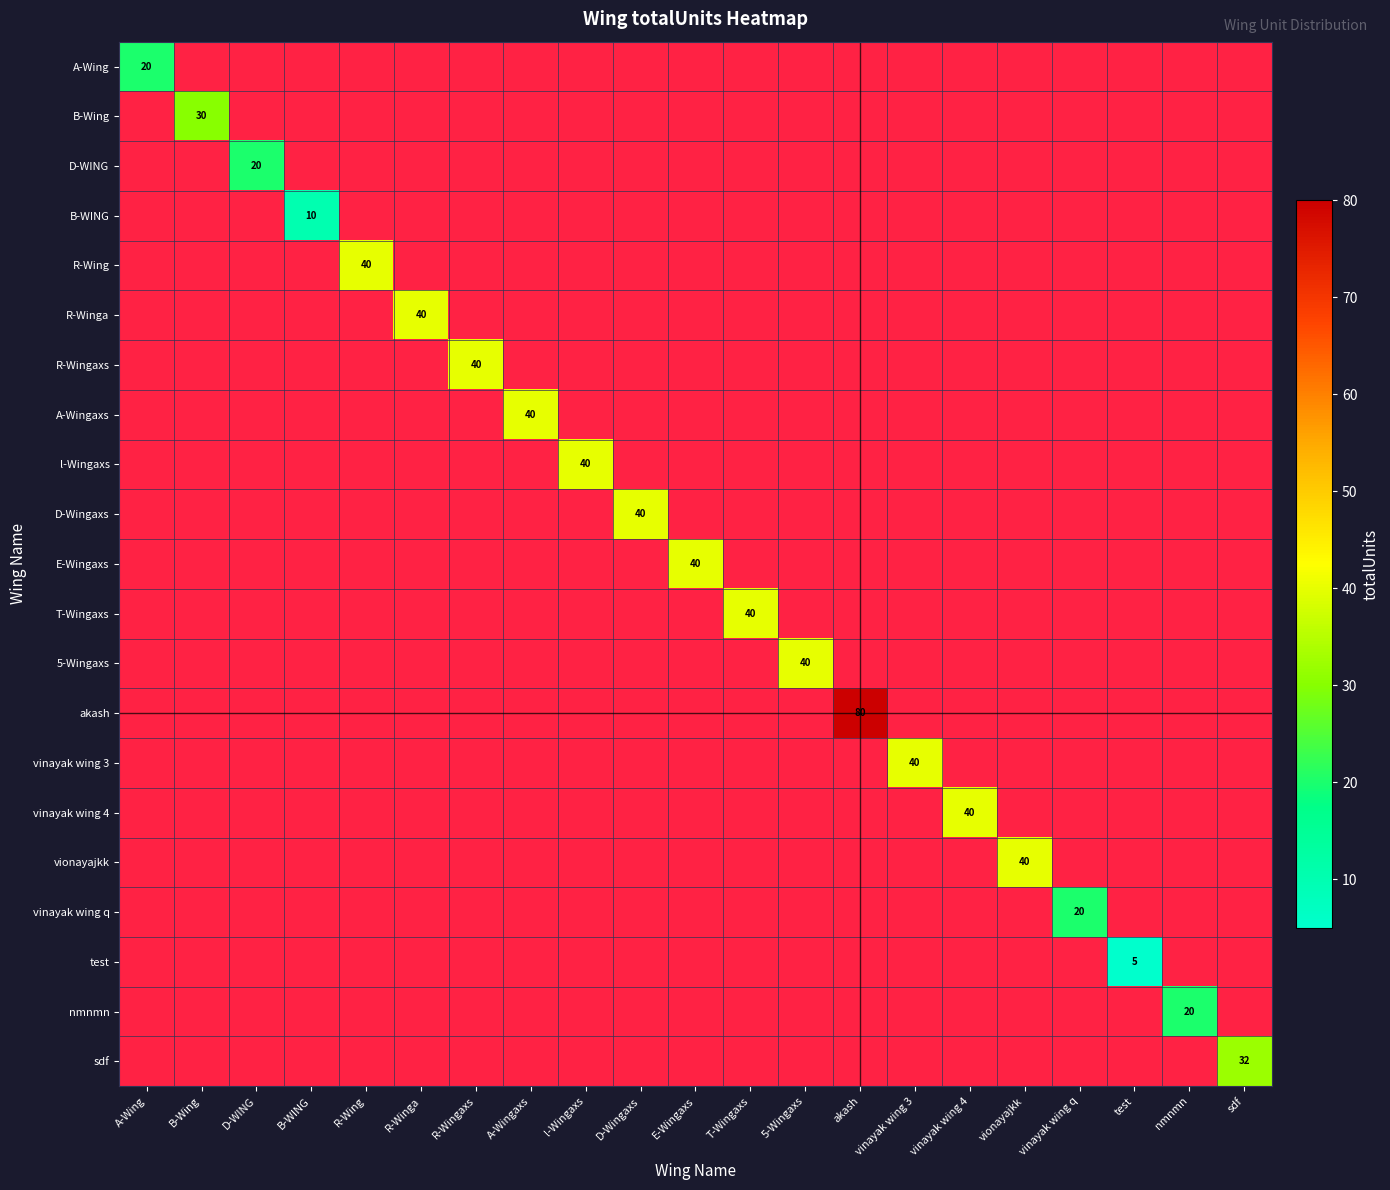

The value of D-WING at D-WING is 20. True or false?

True